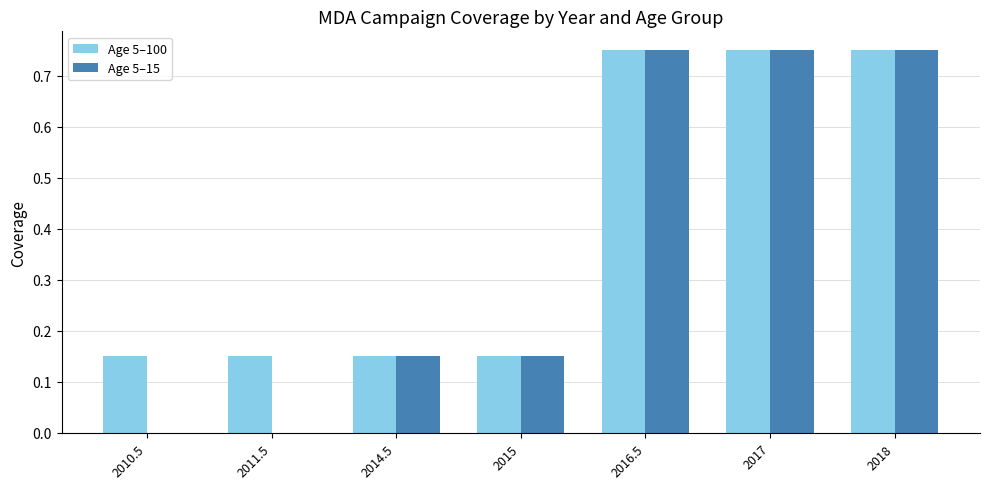

What is the total value across all series at 2017?

1.5